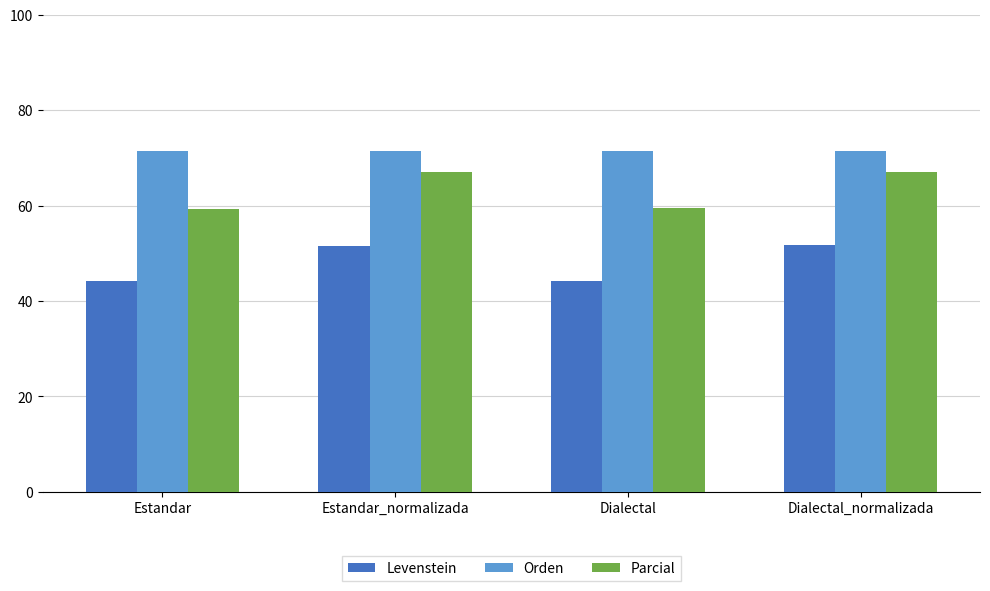

What is the spread (max minus min) of values at Dialectal?

27.2